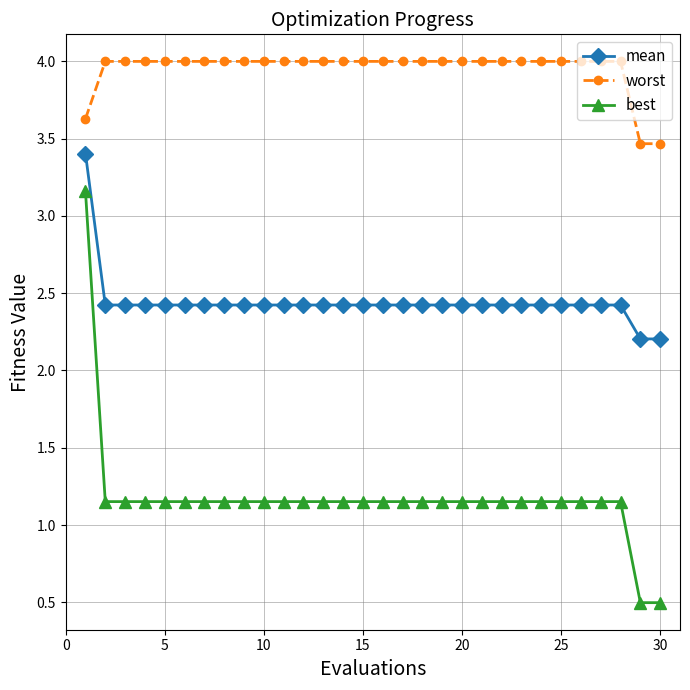

How many mean values are between 2 and 3?

29